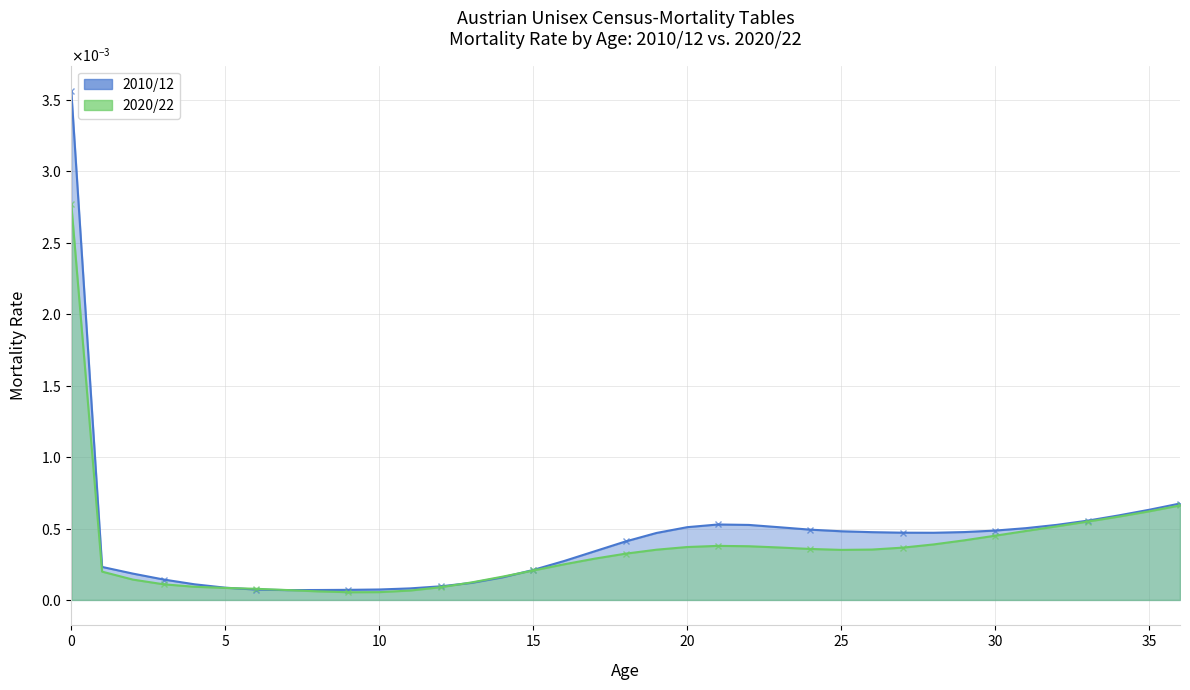

Rank the series by their maximum value, from highest to lowest.

2010/12, 2020/22